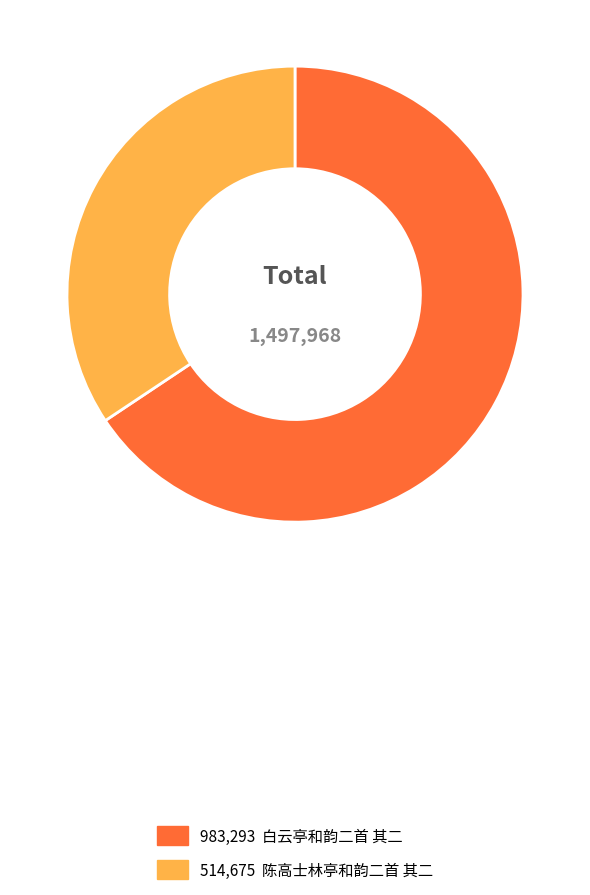

Is there any slice that represents more than half of the pie?

Yes